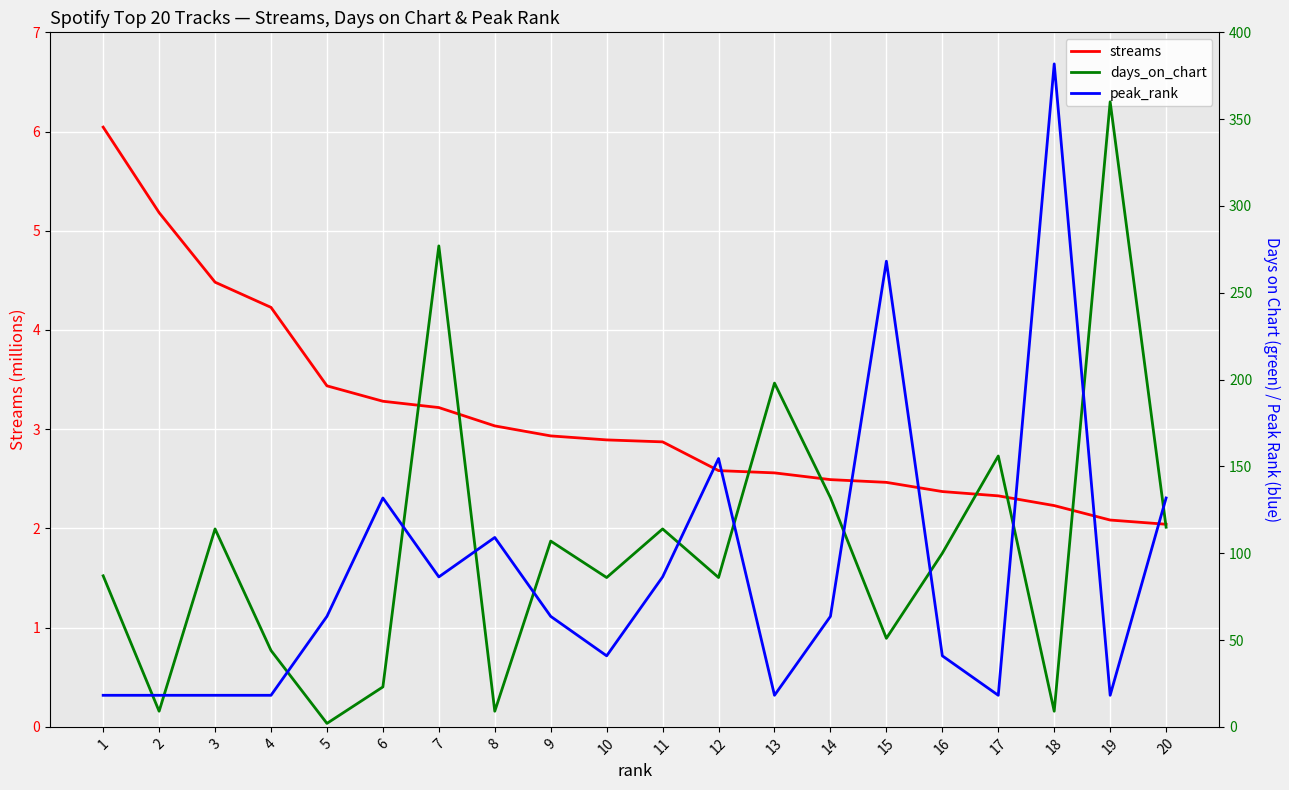

Read the streams value at 3.

4.5